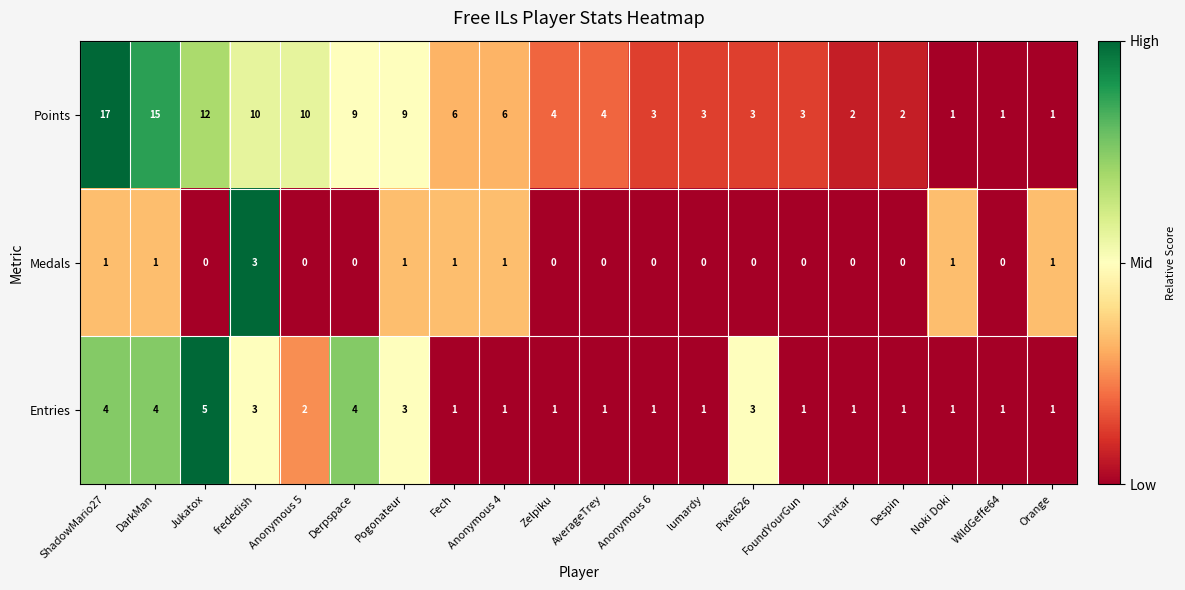

The value of Points at Pogonateur is 9. True or false?

True